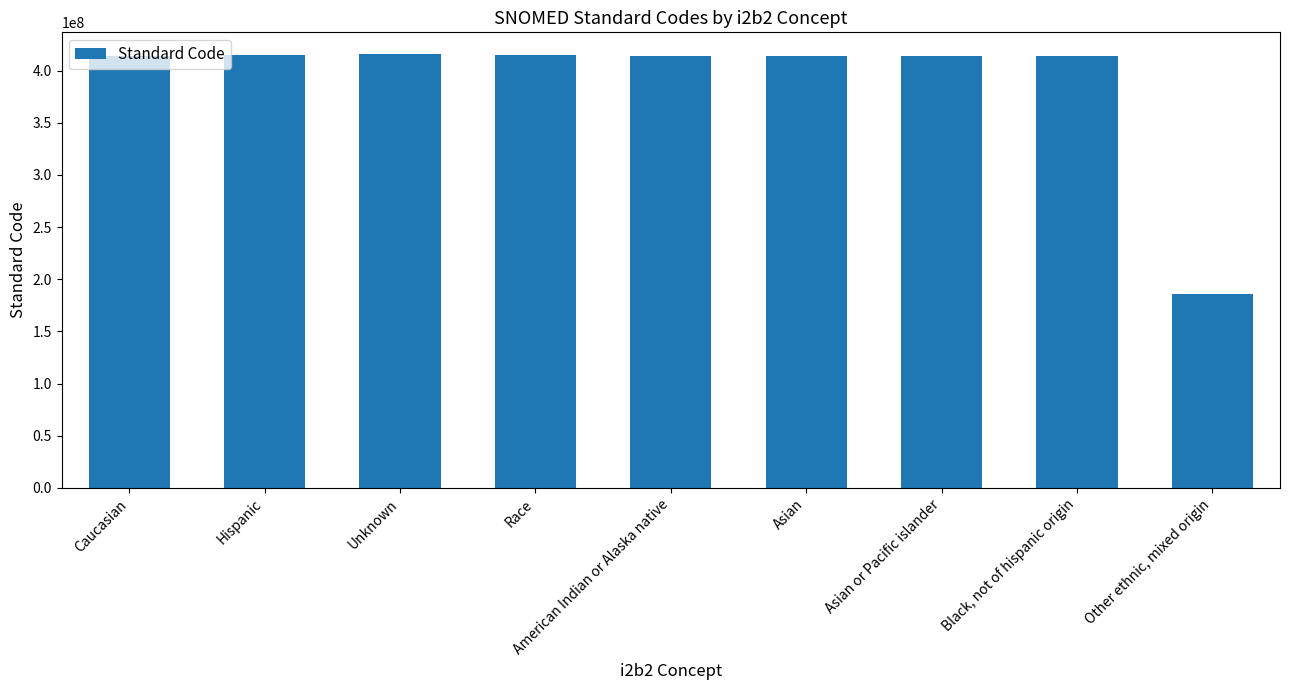

What is the value of the 8th bar from the left?

413655005